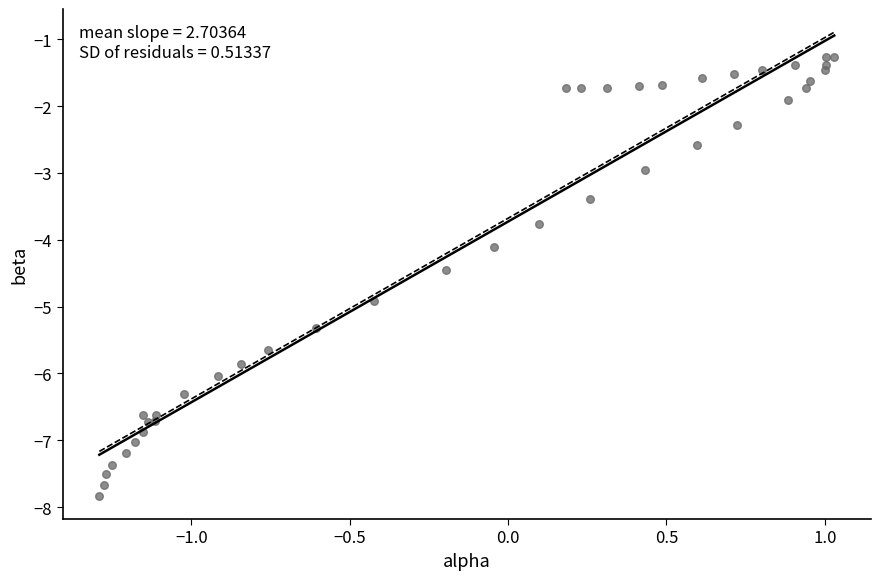

What Y value in the scatter plot is closest to -4?

-4.1